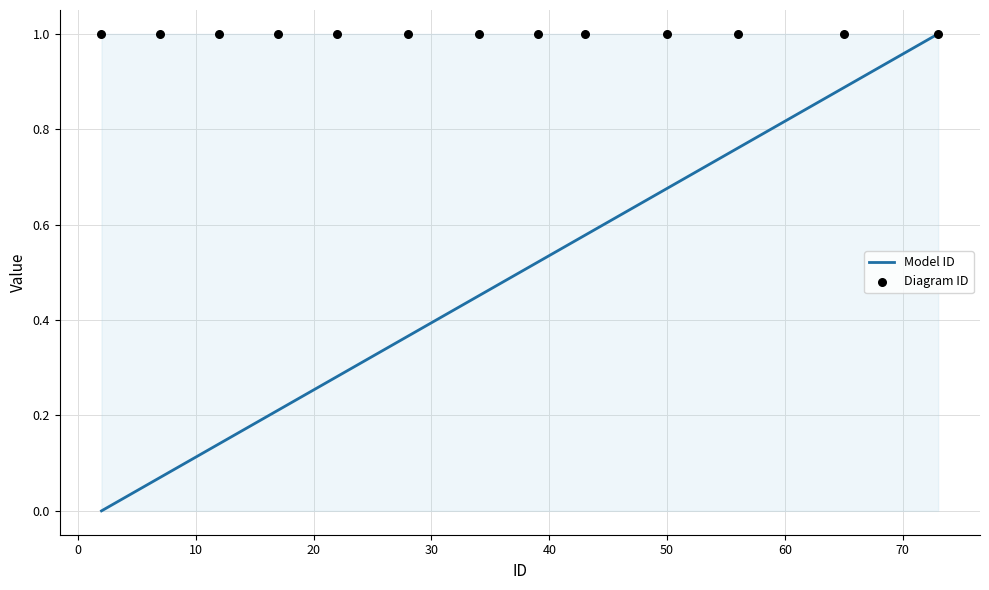

Which series has the largest total across all categories?

Diagram ID